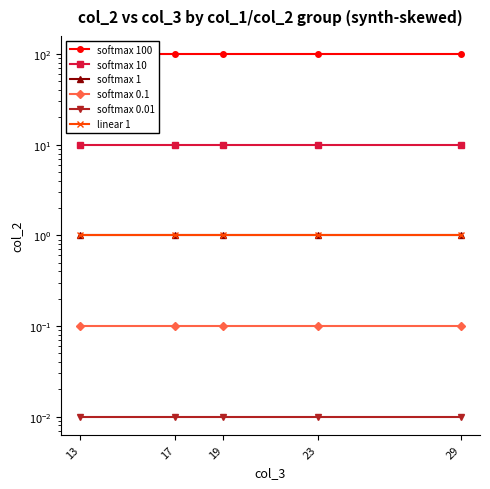

True or false: softmax 0.01 and softmax 1 intersect in this chart.

False